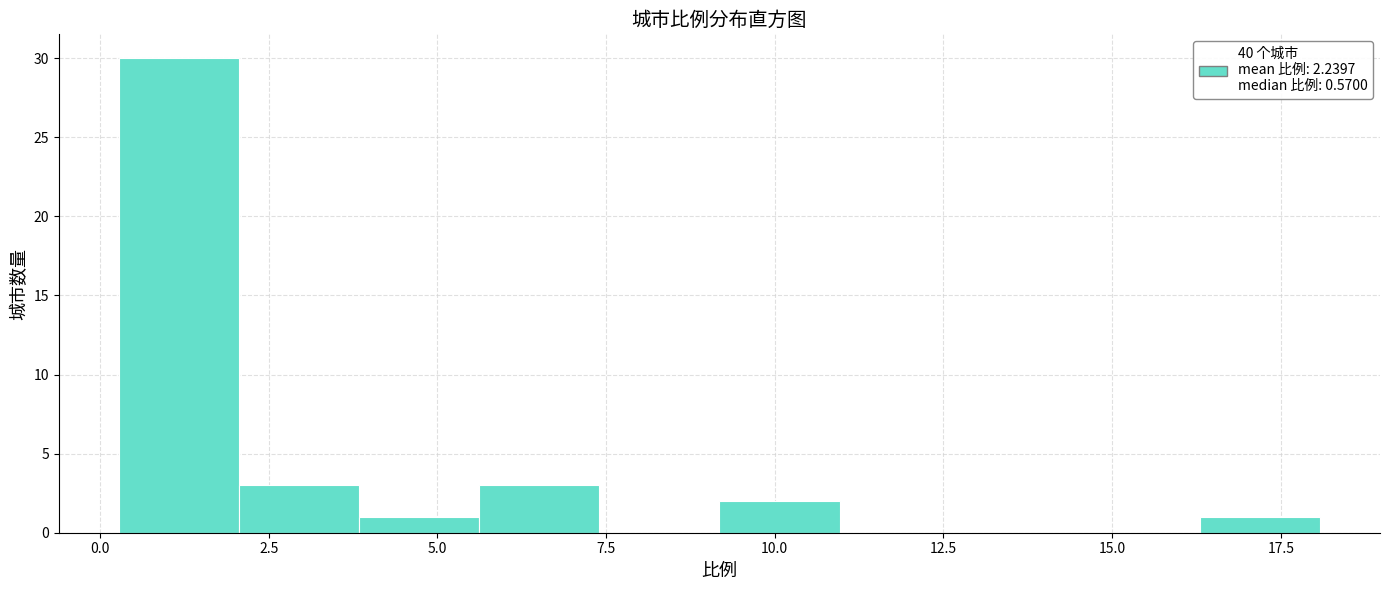

Around what value on the x-axis is the tallest bar? Give the approximate position of its centre, as read against the axis.

1.0